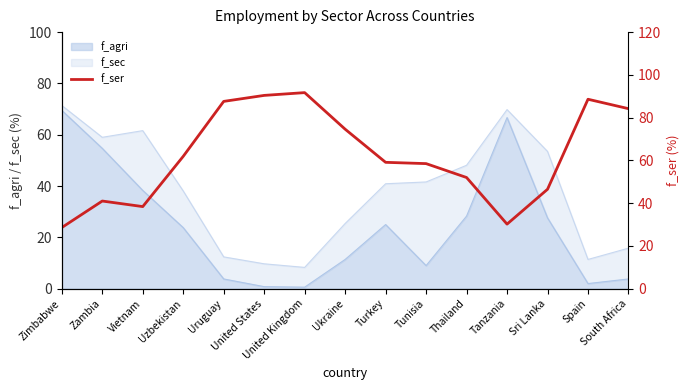

Where does the data first go above 59?

Uzbekistan